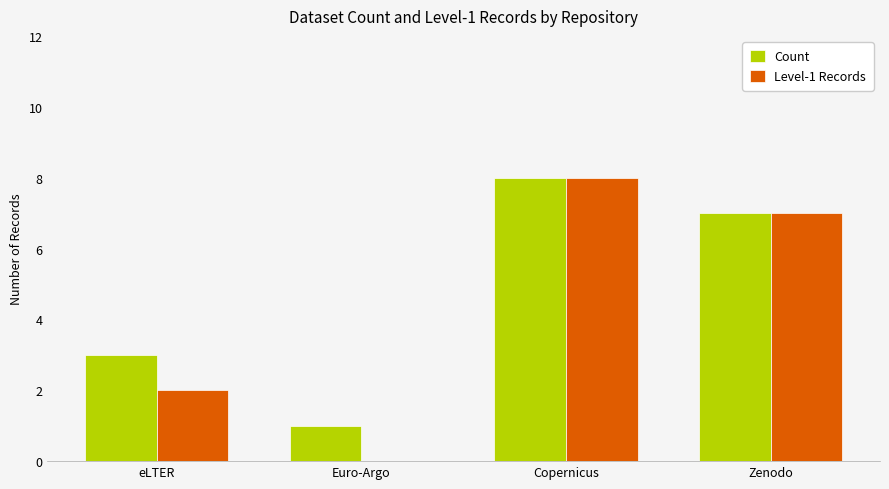

The Count series shows 13 at Copernicus. True or false?

False